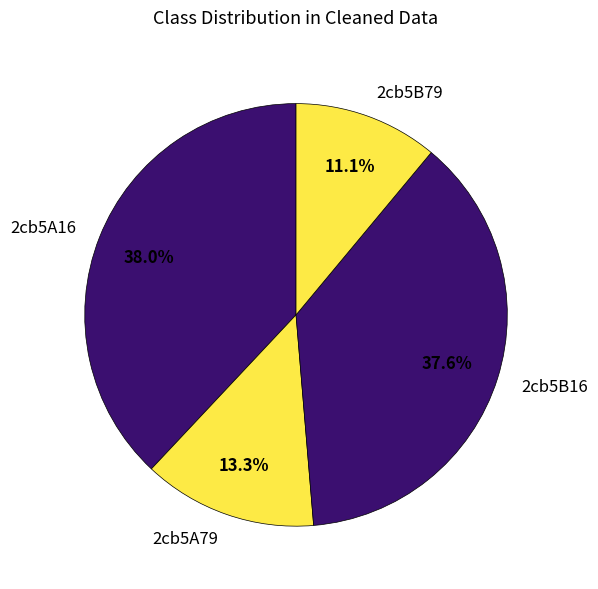

What is the ratio of the value at 2cb5A16 to the value at 2cb5B79?

3.4